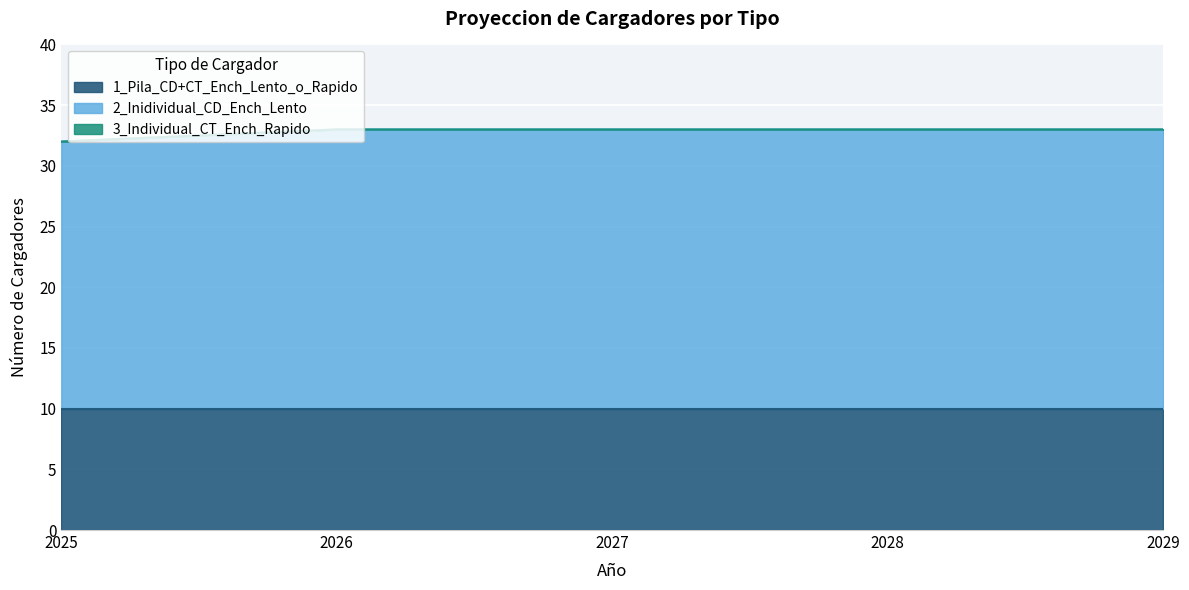

What is the total value across all series at 2026?

33